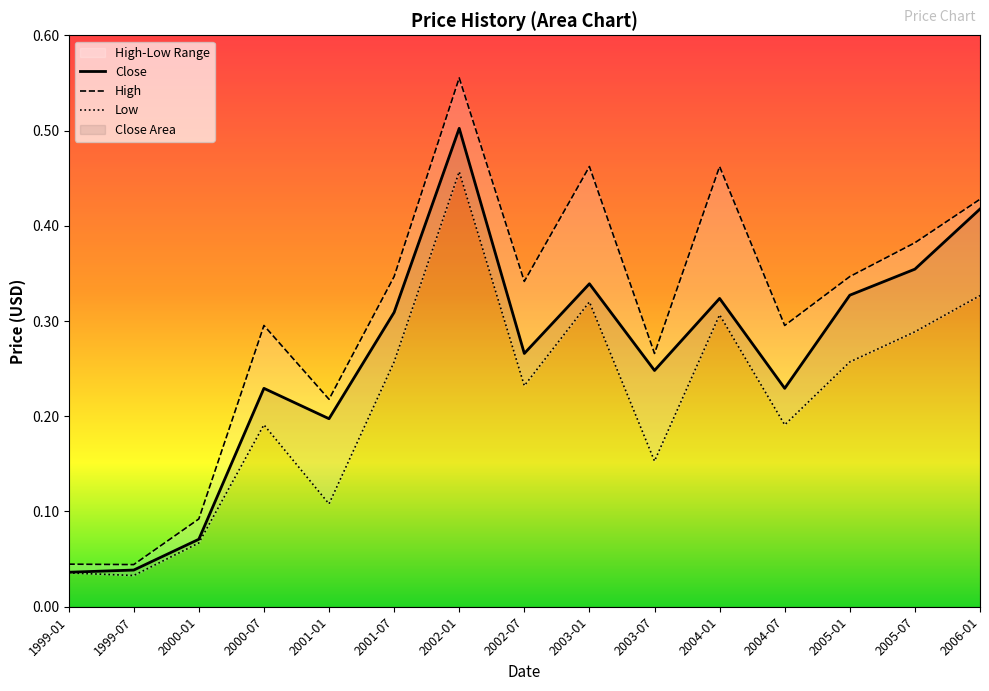

At how many categories does at least one series exceed 0?

15